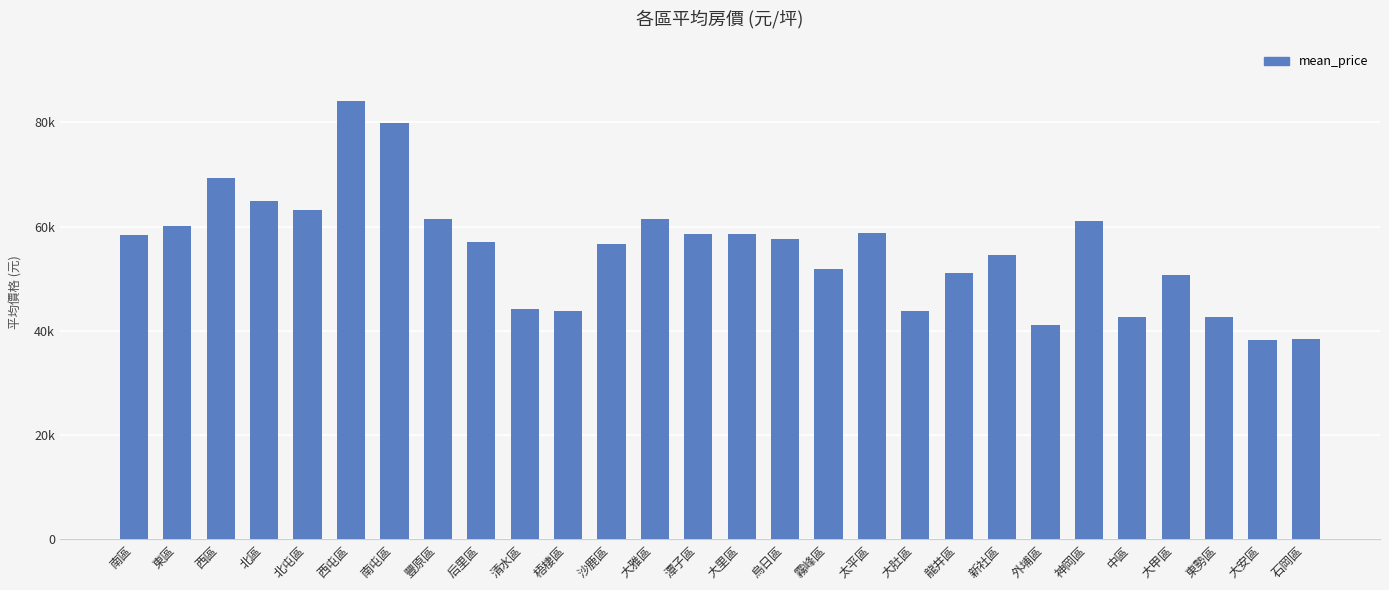

Are the bars horizontal?

No